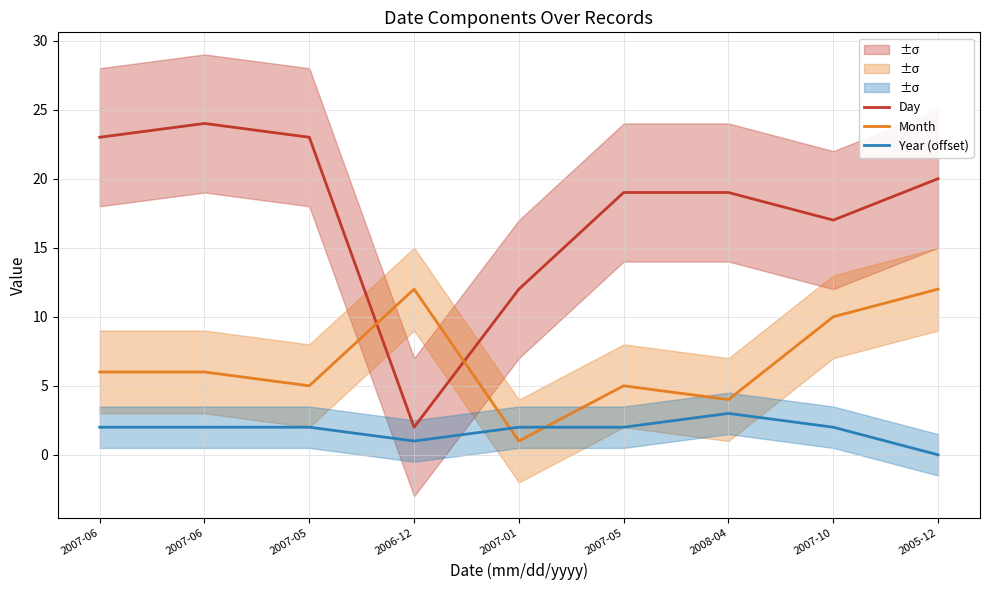

What is the minimum value for Day?

2